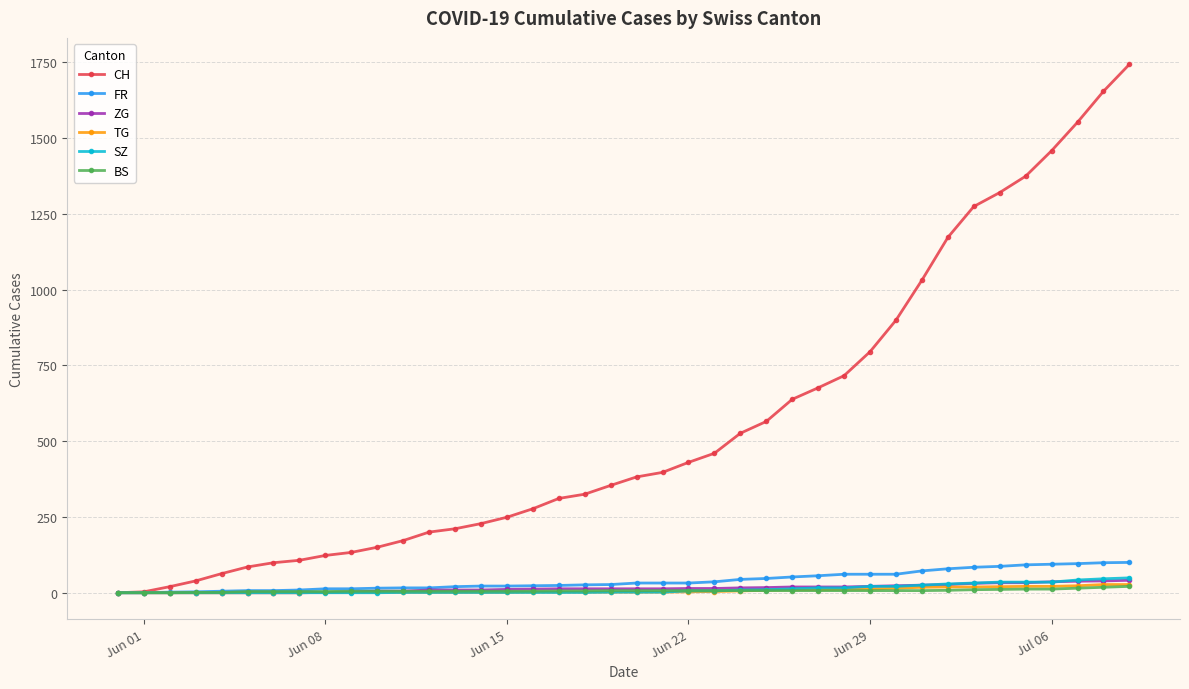

What is the maximum value shown in the chart?

1743